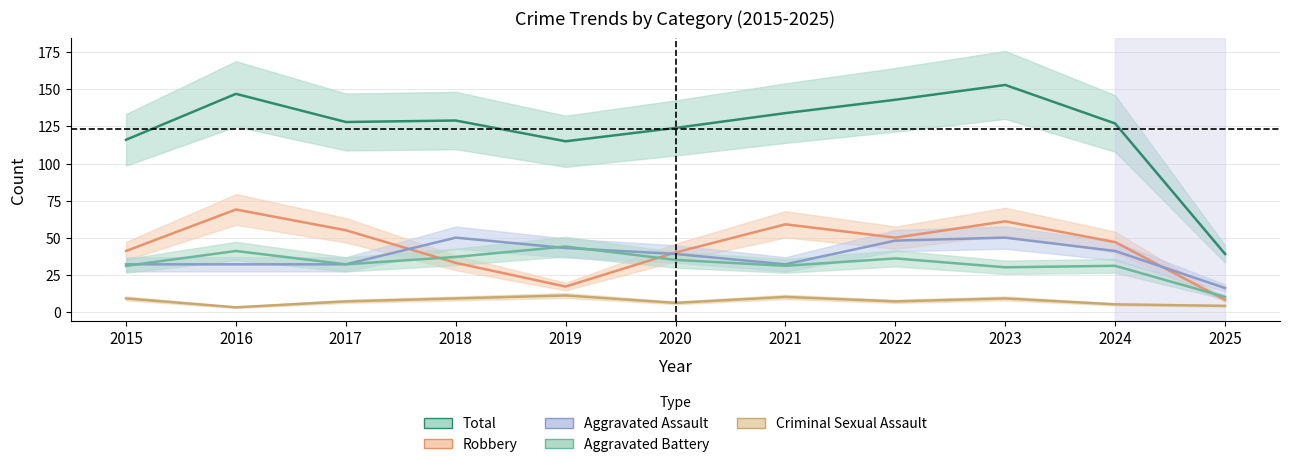

True or false: Criminal Sexual Assault and Aggravated Assault cross at least once.

False